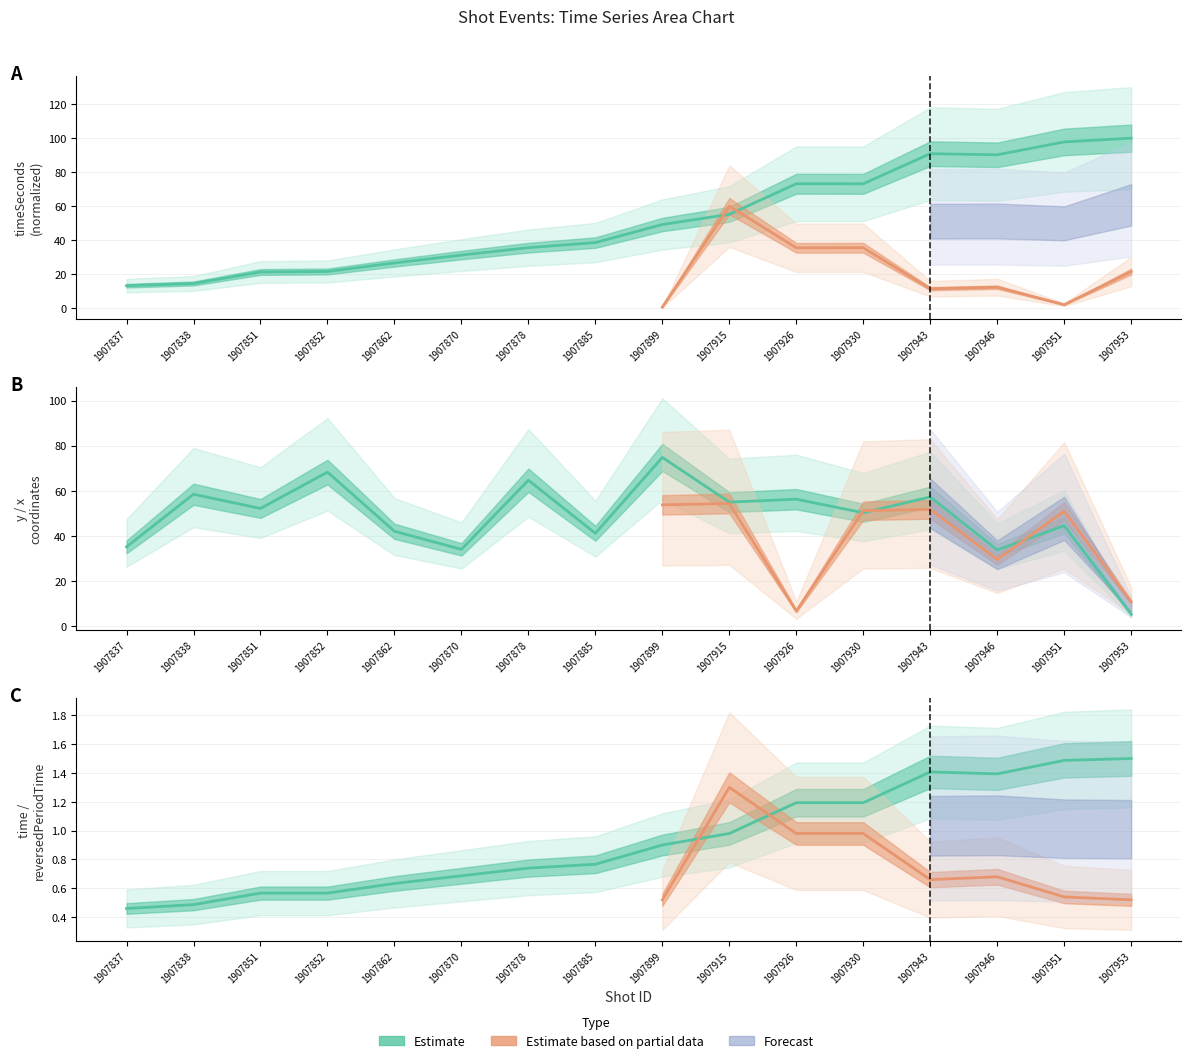

True or false: time and timeSeconds intersect in this chart.

False